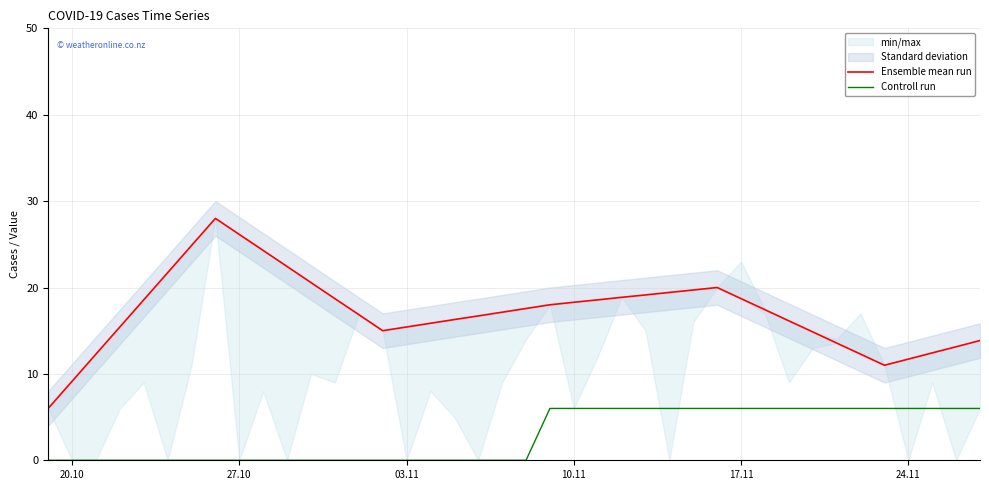

Is this an area chart (filled region under the line)?

No